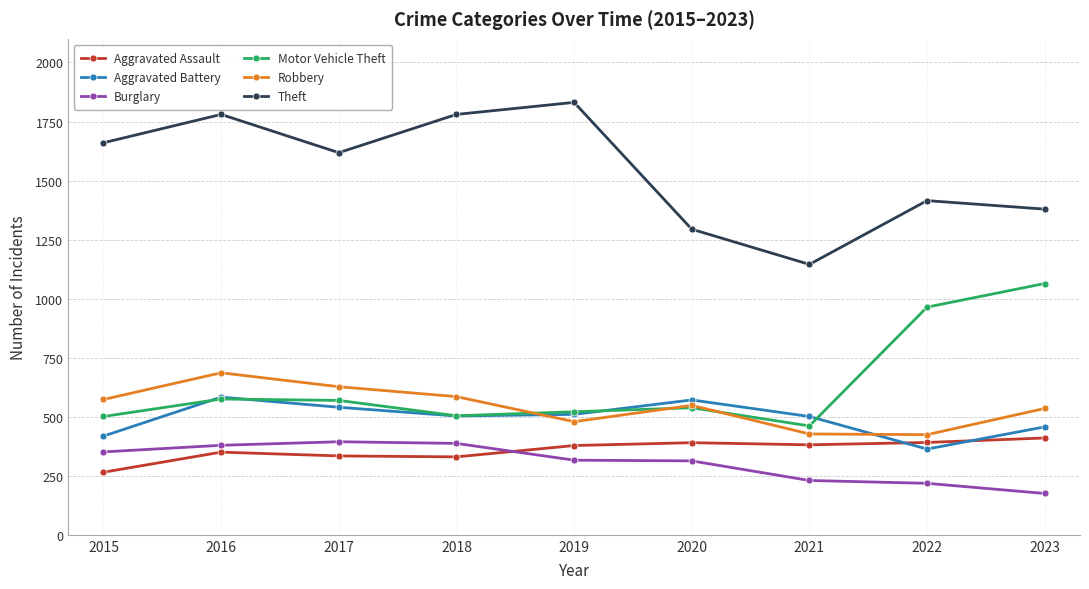

Count the Aggravated Battery values in the range 457 to 540.

5